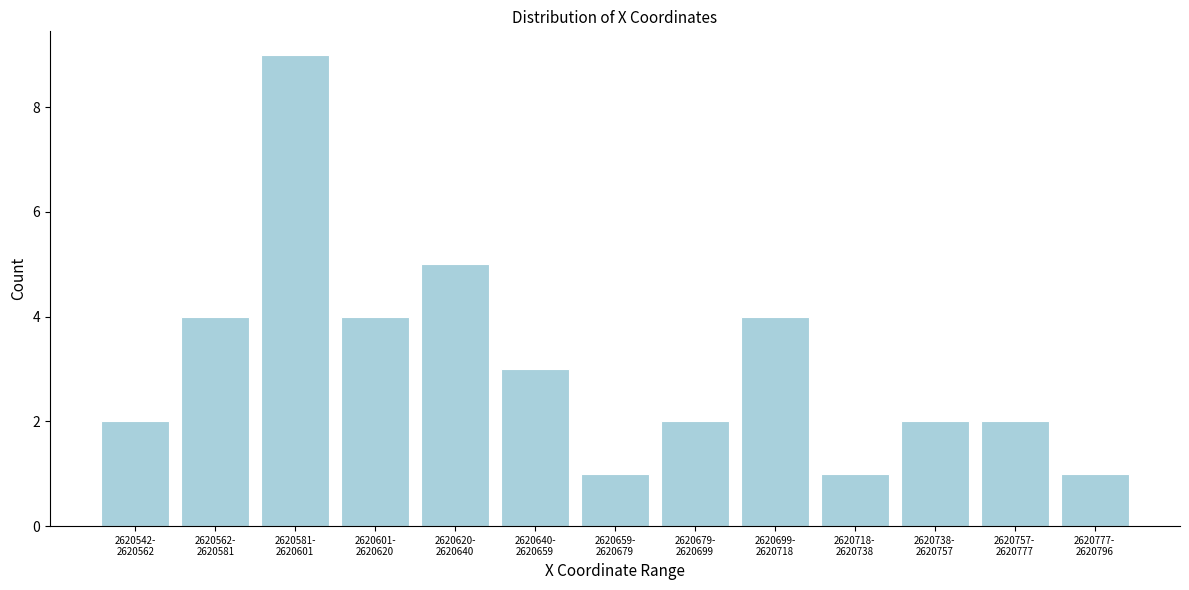

Reading left to right, extract all data points from this chart.

2	4	9	4	5	3	1	2	4	1	2	2	1